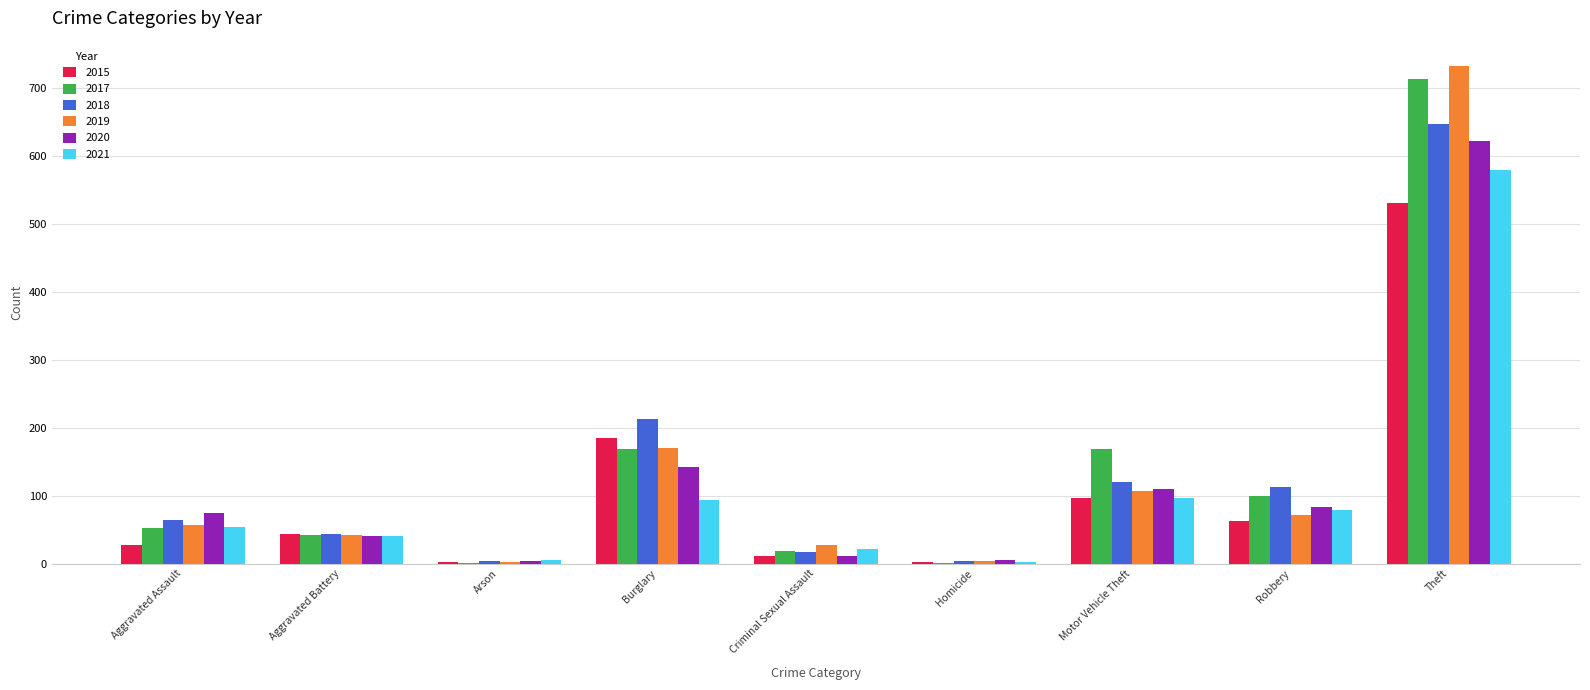

Which series has the largest range (max minus min)?

2019